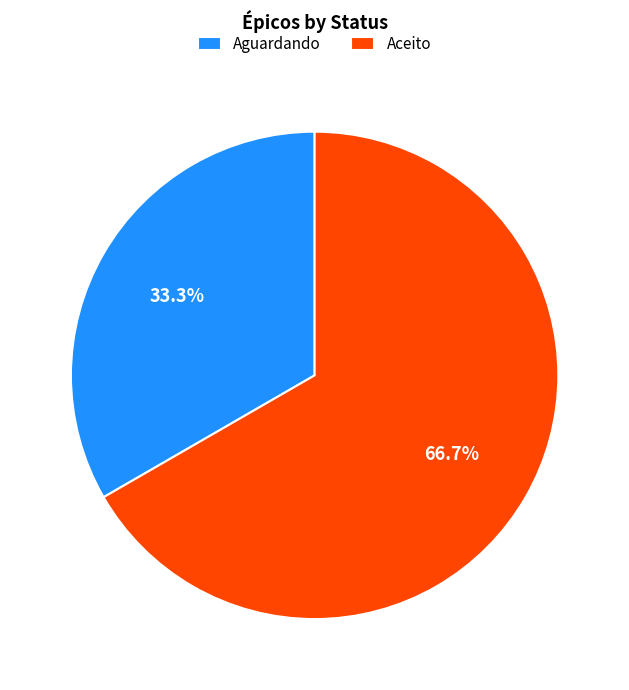

Is it true that Aguardando is 23% of the pie?

False